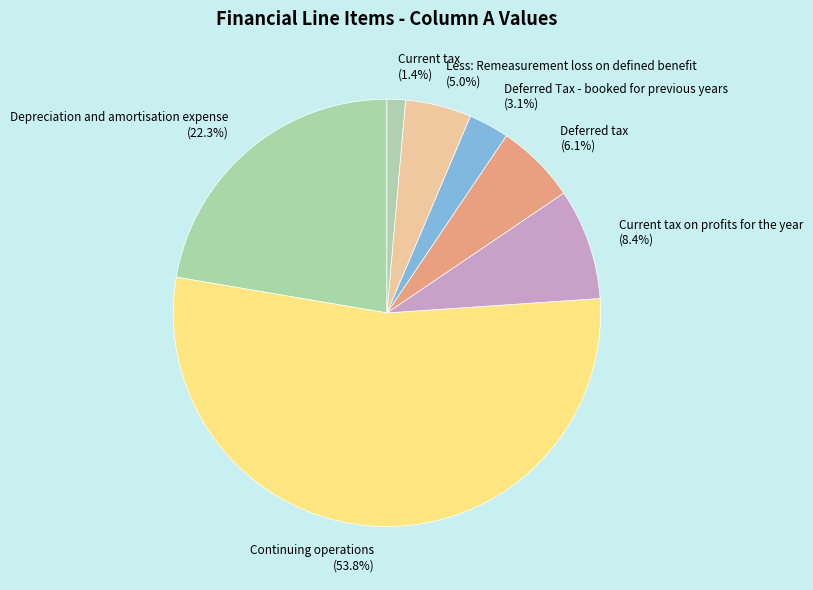

Which category has the biggest portion of the pie?

Continuing operations